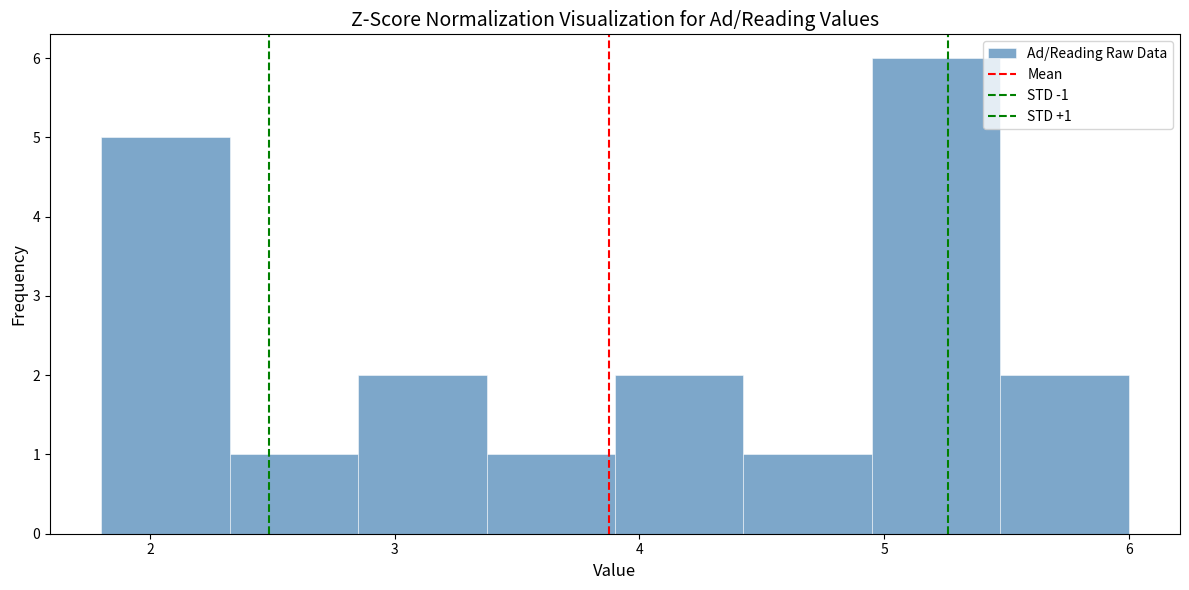

Over which range of the x-axis is the bar tallest?

5.0 to 5.5